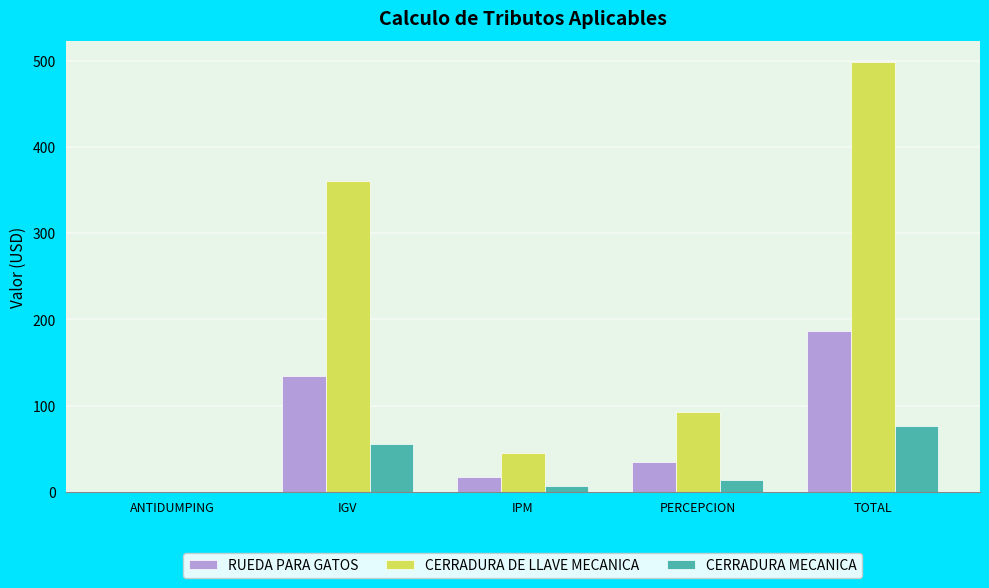

At which category is the sum across all series the highest?

TOTAL